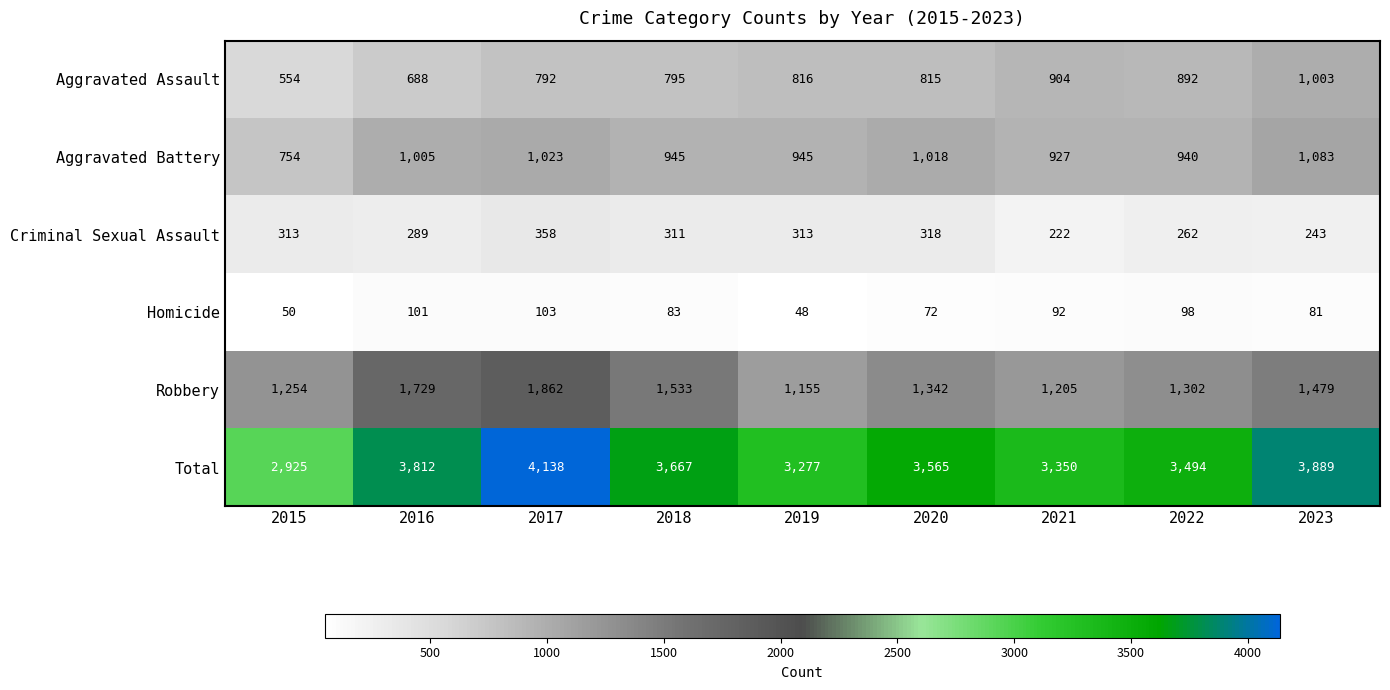

What is the sum of all Robbery values?

12861